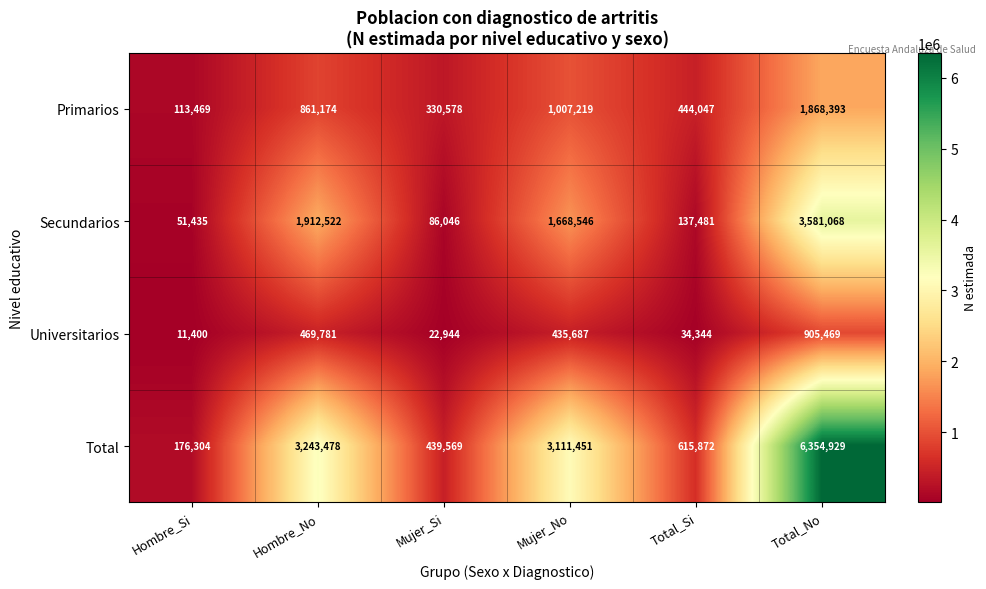

What is the spread (max minus min) of values at Mujer_Si?

416625